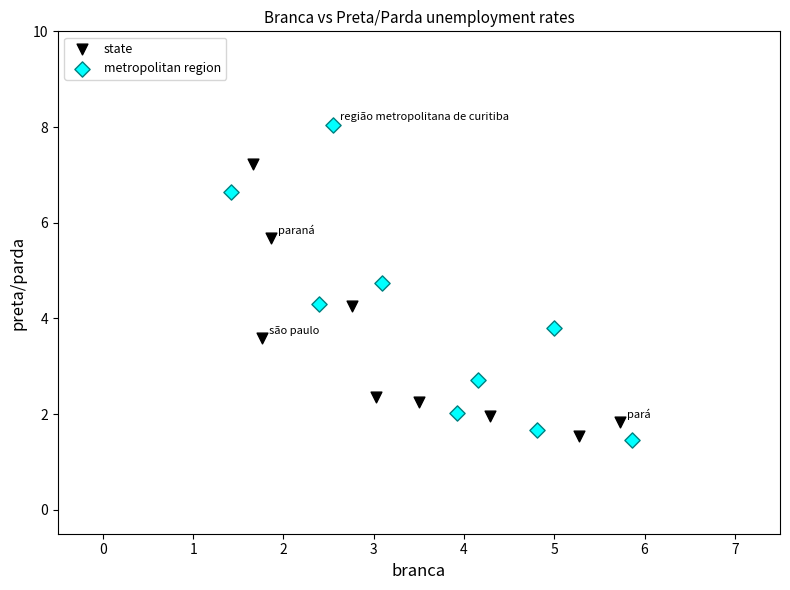

Which series reaches the maximum Y coordinate?

metropolitan region